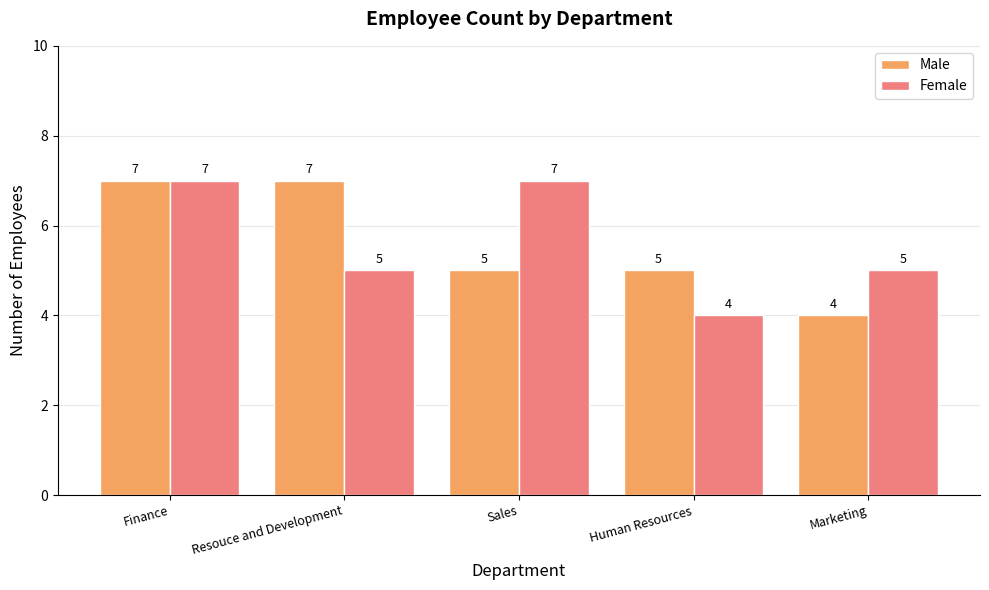

What are all the series names shown in the legend?

Male, Female